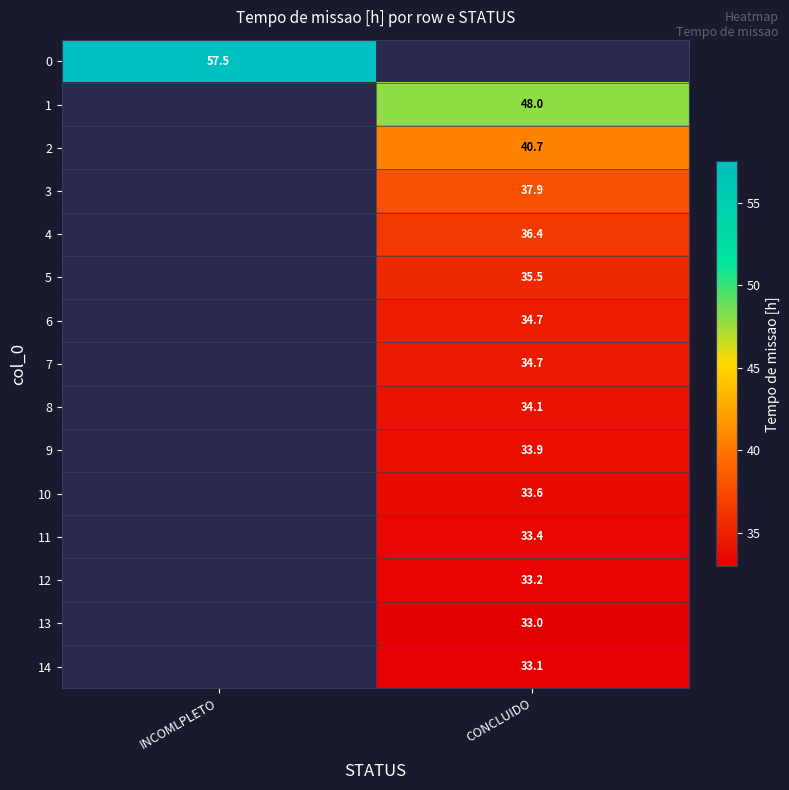

At how many categories does at least one series exceed 40?

2